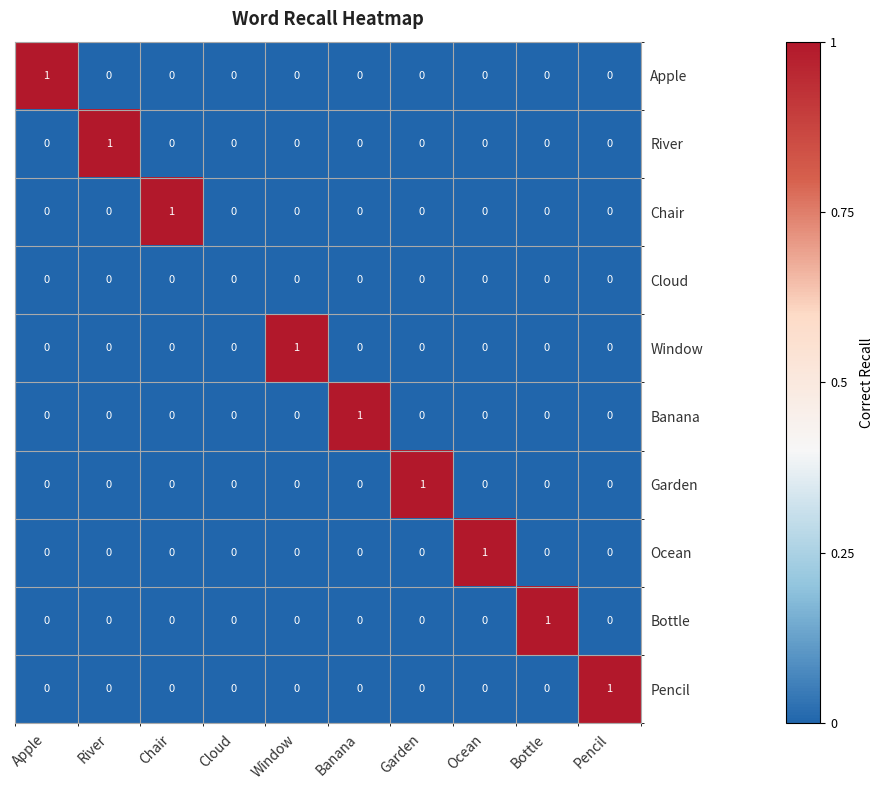

How many Banana values are between 0 and 1?

10